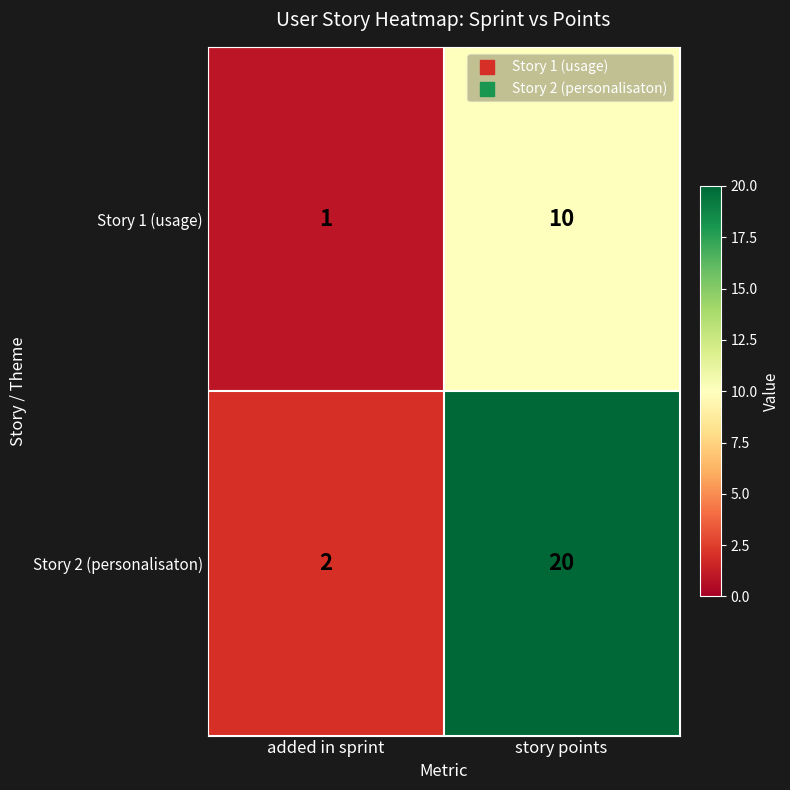

Which series has the largest total across all categories?

Story 2 (personalisaton)